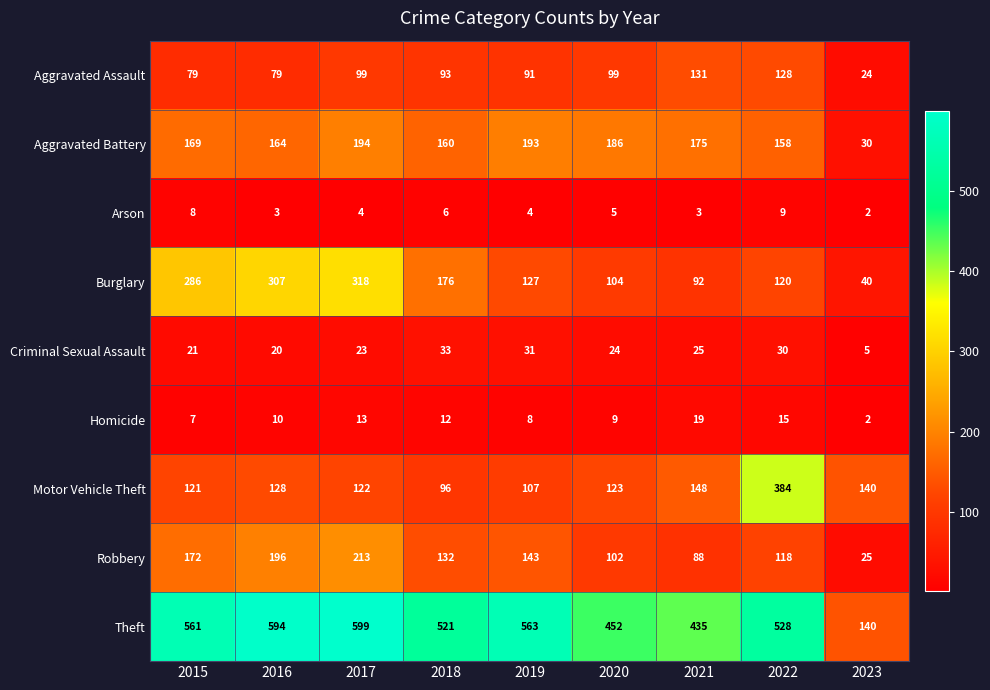

Rank the categories by Burglary value from lowest to highest.

2023, 2021, 2020, 2022, 2019, 2018, 2015, 2016, 2017